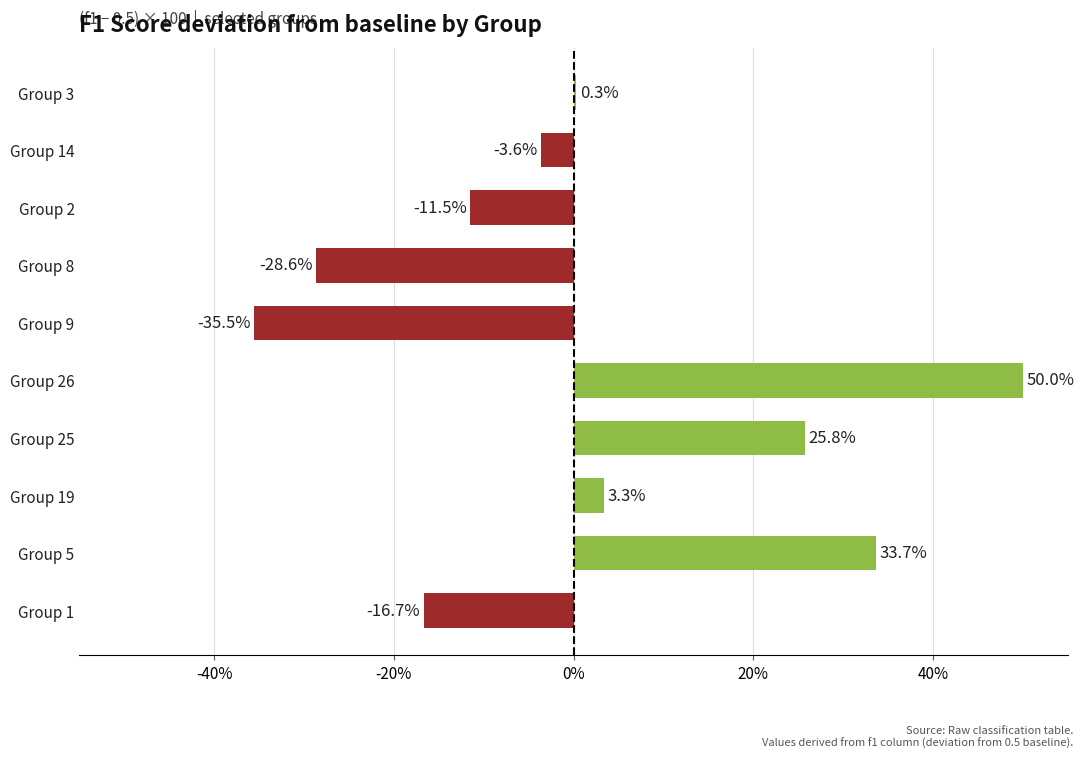

The chart shows a value of 72.3 at Group 26. True or false?

False